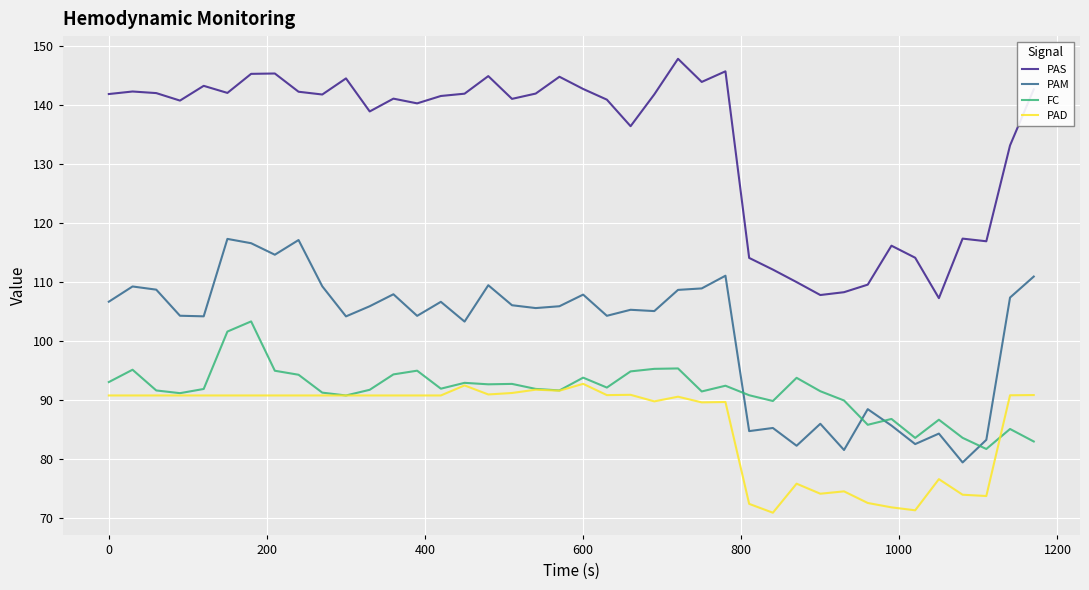

True or false: PAD and PAS intersect in this chart.

False